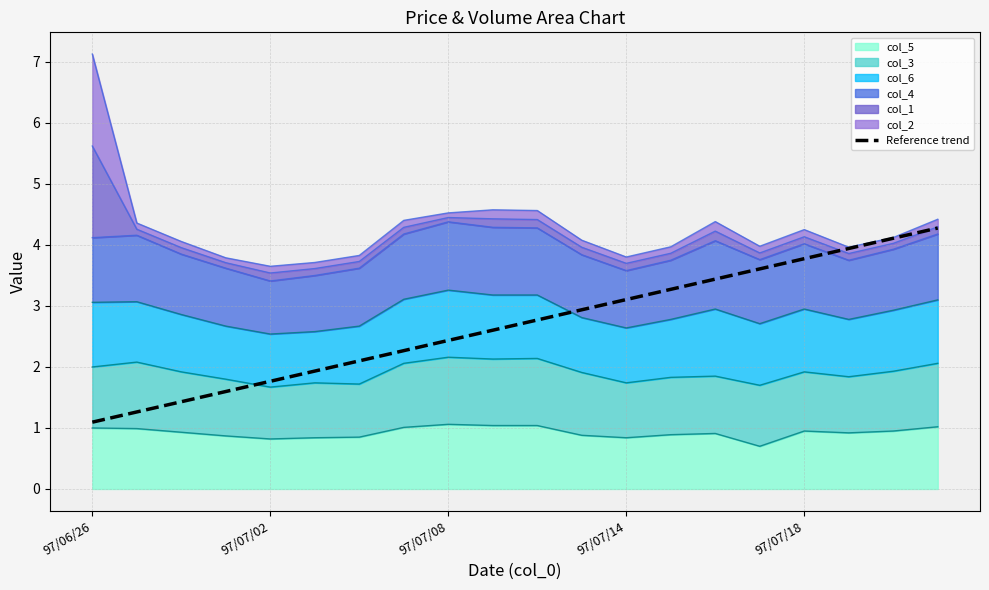

What is the label of the 10th point from the right?

10